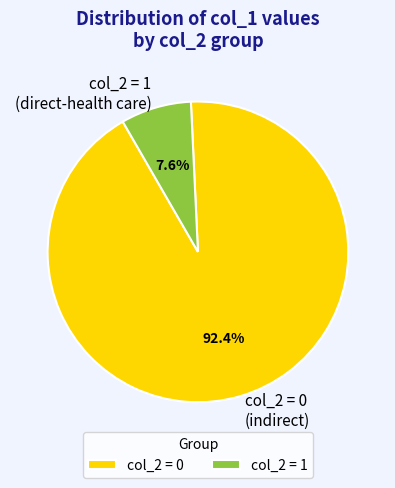

Is the sum of col_2 = 0 and col_2 = 1 greater than half?

Yes